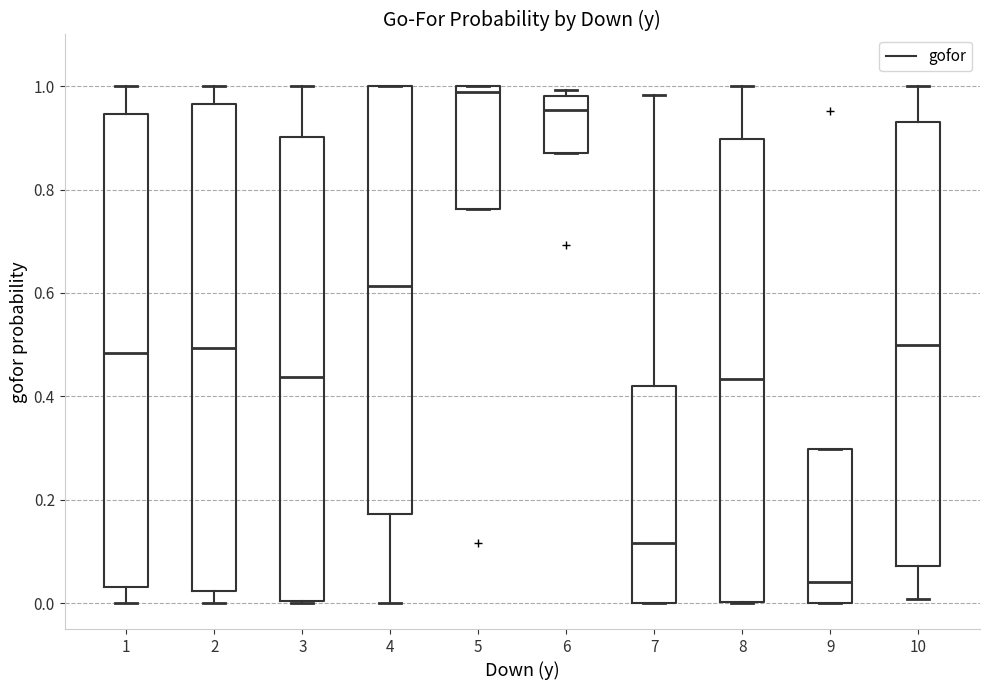

Comparing the boxes themselves (not the whiskers), which one is the tallest?

2